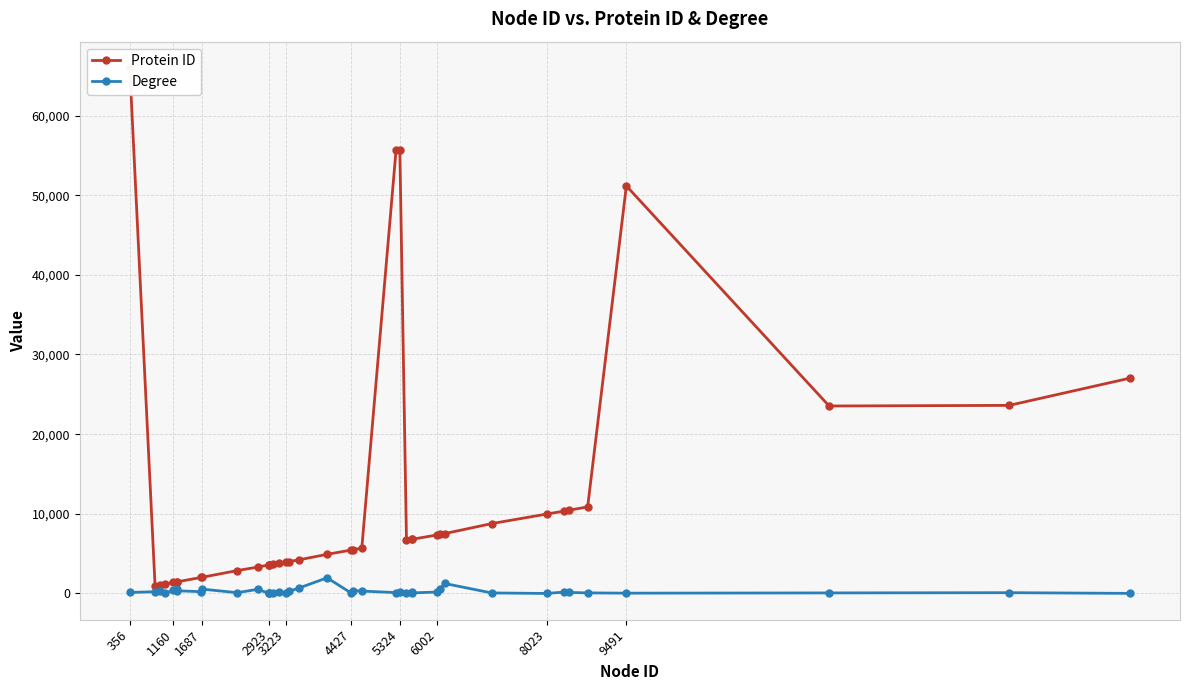

True or false: Degree and Protein ID cross at least once.

False